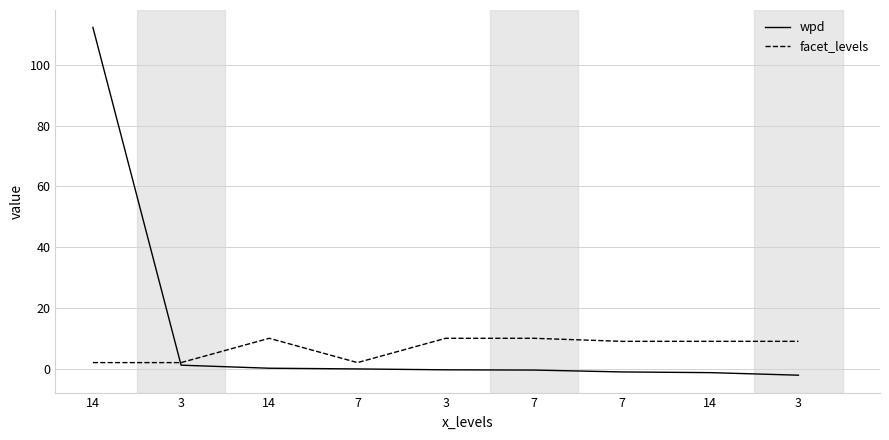

Does the chart have visible grid lines?

Yes